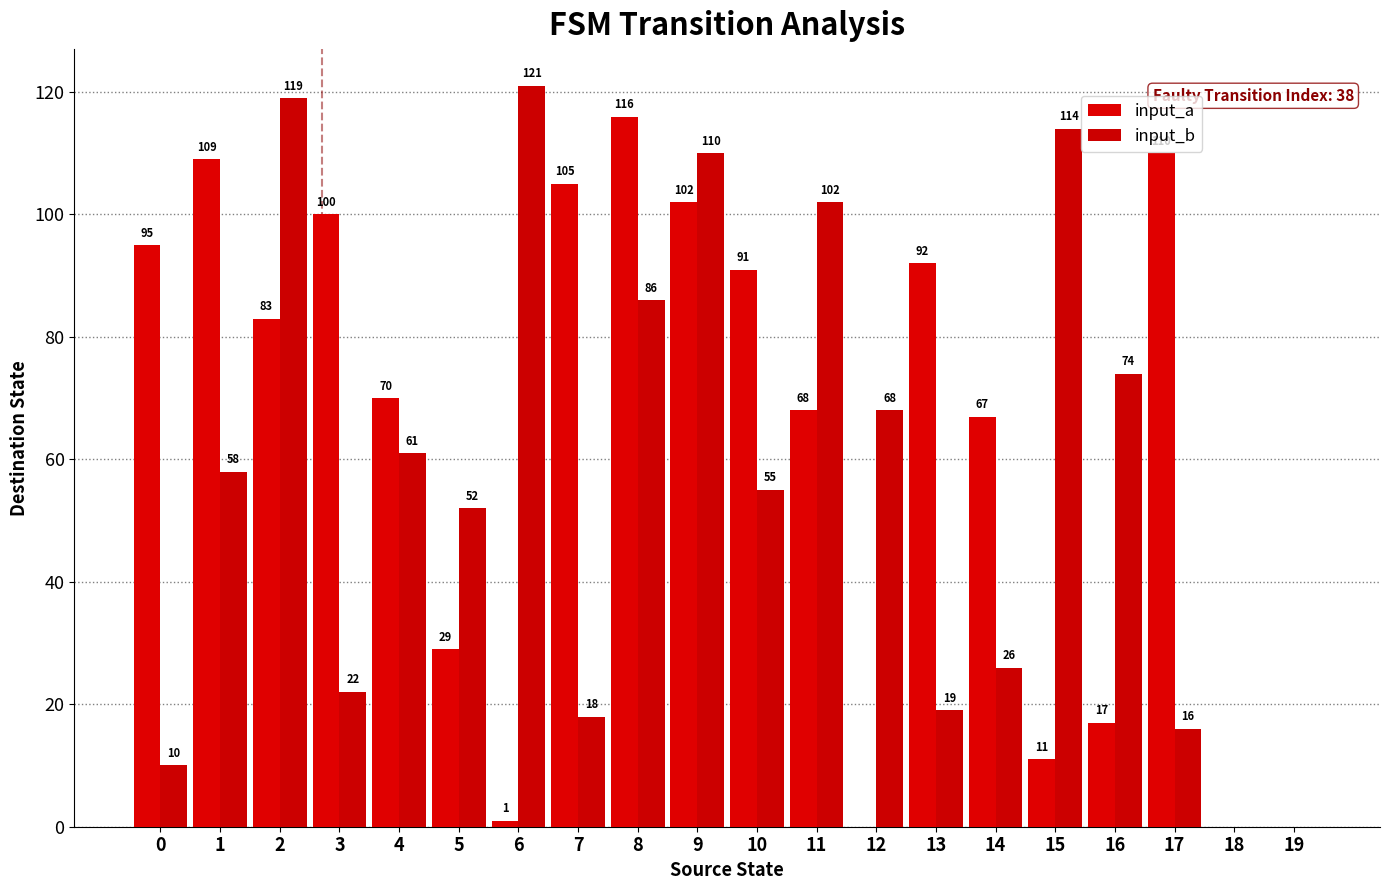

What are all the series names shown in the legend?

input_a, input_b